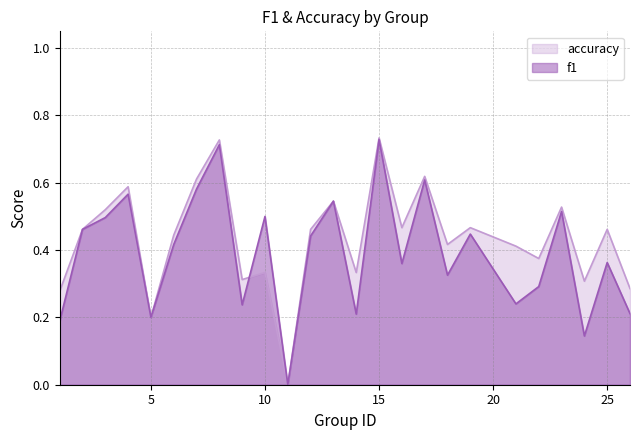

How many lines are shown in the chart?

2